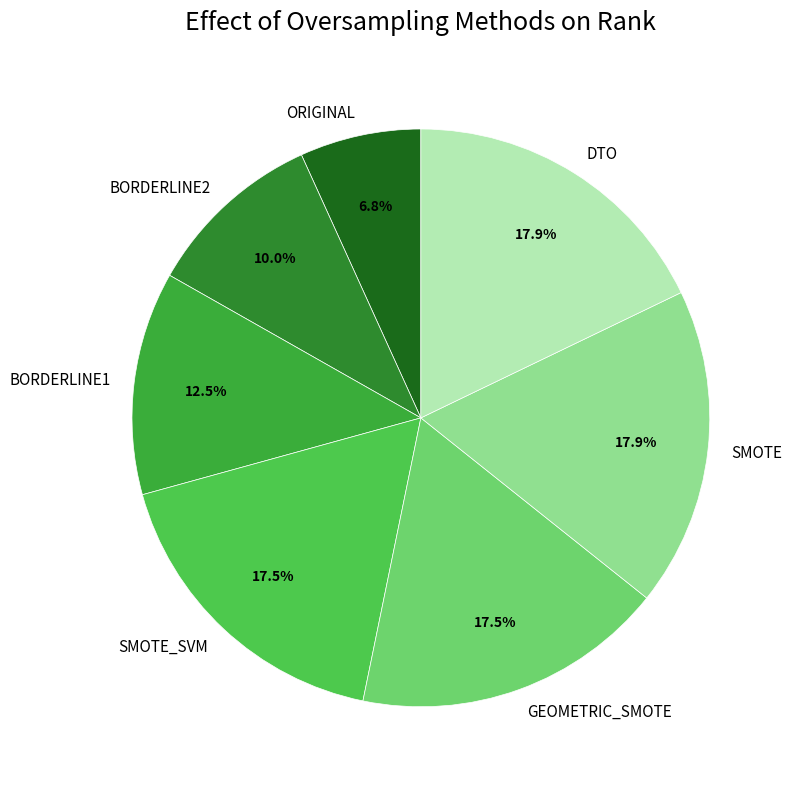

What percentage do BORDERLINE1 and SMOTE together represent?

30.4%